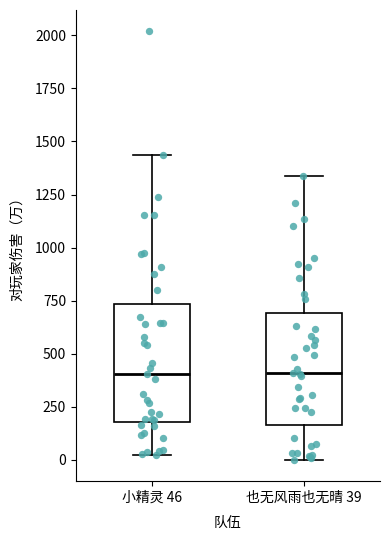

Where does the median line of the box for 小精灵 46 sit on the y-axis? The values are not printed on the chart, so give them approximately, as read against the axis.

400